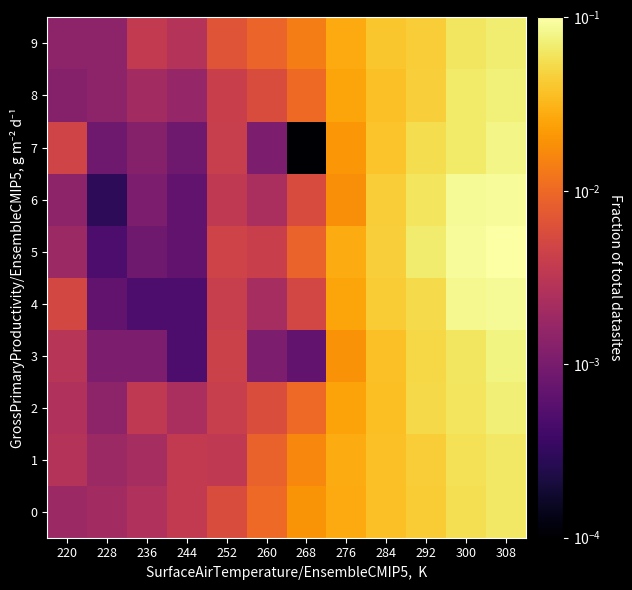

Reading right to left, list all the values displayed in this chart.

0: 308=0.1	300=0.1	292=0.0	284=0.0	276=0.0	268=0.0	260=0.0	252=0.0	244=0.0	236=0.0	228=0.0	220=0.0
1: 308=0.1	300=0.1	292=0.0	284=0.0	276=0.0	268=0.0	260=0.0	252=0.0	244=0.0	236=0.0	228=0.0	220=0.0
2: 308=0.1	300=0.1	292=0.1	284=0.0	276=0.0	268=0.0	260=0.0	252=0.0	244=0.0	236=0.0	228=0.0	220=0.0
3: 308=0.1	300=0.1	292=0.1	284=0.0	276=0.0	268=0.0	260=0.0	252=0.0	244=0.0	236=0.0	228=0.0	220=0.0
4: 308=0.1	300=0.1	292=0.1	284=0.0	276=0.0	268=0.0	260=0.0	252=0.0	244=0.0	236=0.0	228=0.0	220=0.0
5: 308=0.1	300=0.1	292=0.1	284=0.0	276=0.0	268=0.0	260=0.0	252=0.0	244=0.0	236=0.0	228=0.0	220=0.0
6: 308=0.1	300=0.1	292=0.1	284=0.0	276=0.0	268=0.0	260=0.0	252=0.0	244=0.0	236=0.0	228=0.0	220=0.0
7: 308=0.1	300=0.1	292=0.1	284=0.0	276=0.0	268=0.0	260=0.0	252=0.0	244=0.0	236=0.0	228=0.0	220=0.0
8: 308=0.1	300=0.1	292=0.0	284=0.0	276=0.0	268=0.0	260=0.0	252=0.0	244=0.0	236=0.0	228=0.0	220=0.0
9: 308=0.1	300=0.1	292=0.0	284=0.0	276=0.0	268=0.0	260=0.0	252=0.0	244=0.0	236=0.0	228=0.0	220=0.0